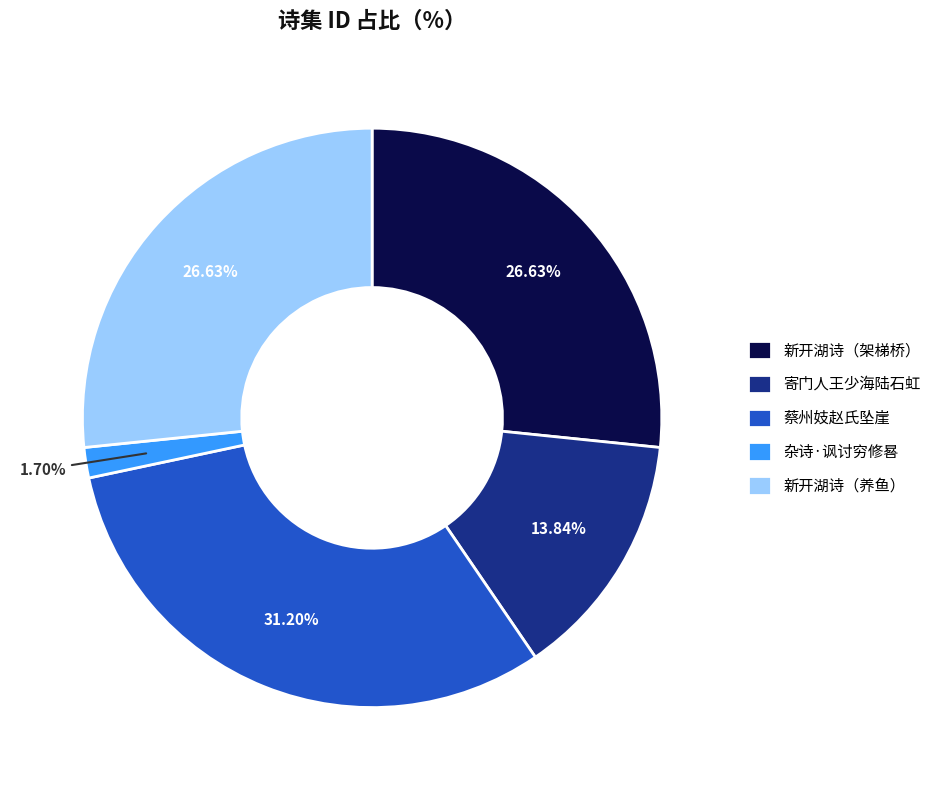

Does any single category account for the majority?

No